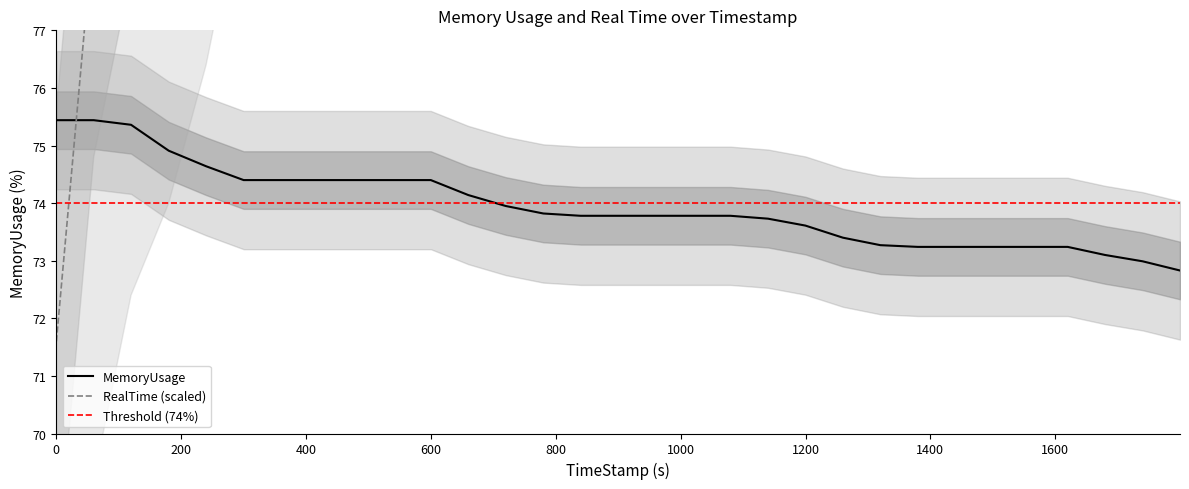

Is the value of MemoryUsage at 719.78 greater than the value of RealTime at 1679.64?

No